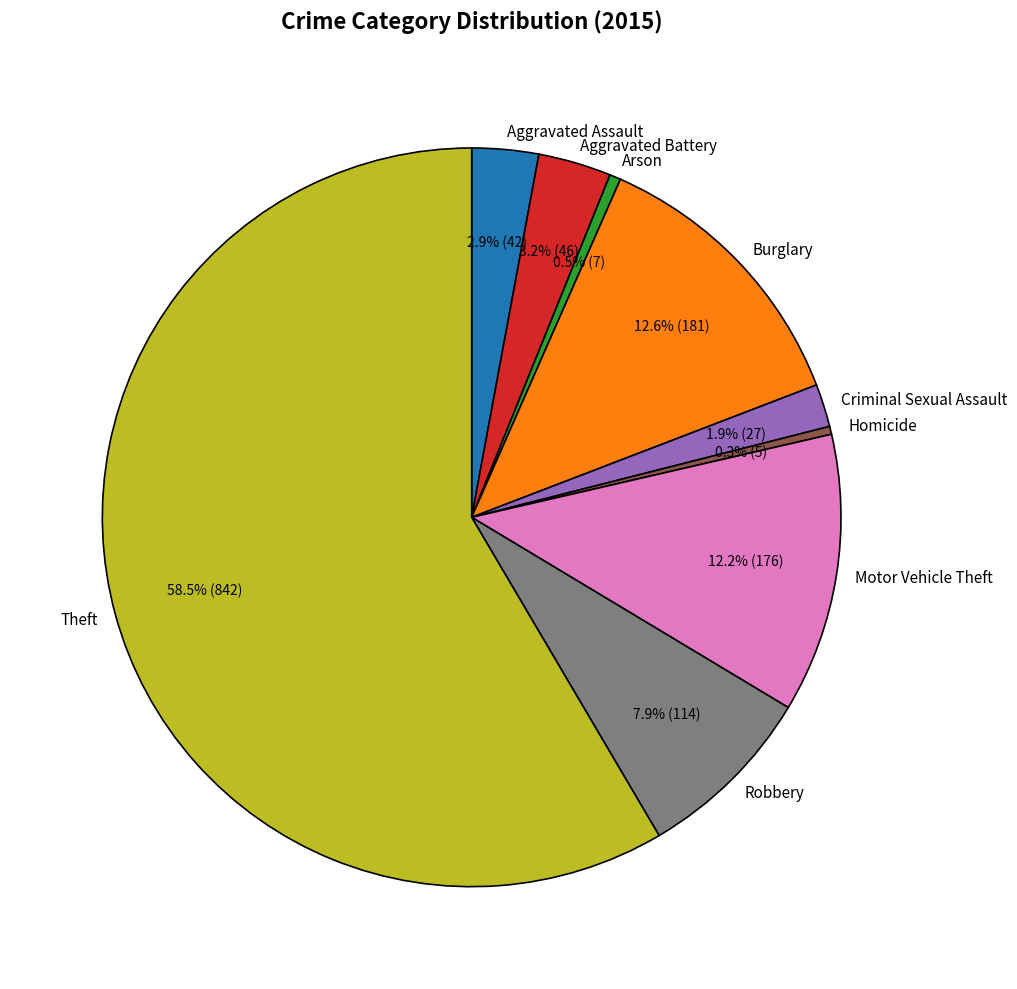

Between Criminal Sexual Assault and Motor Vehicle Theft, which is larger?

Motor Vehicle Theft